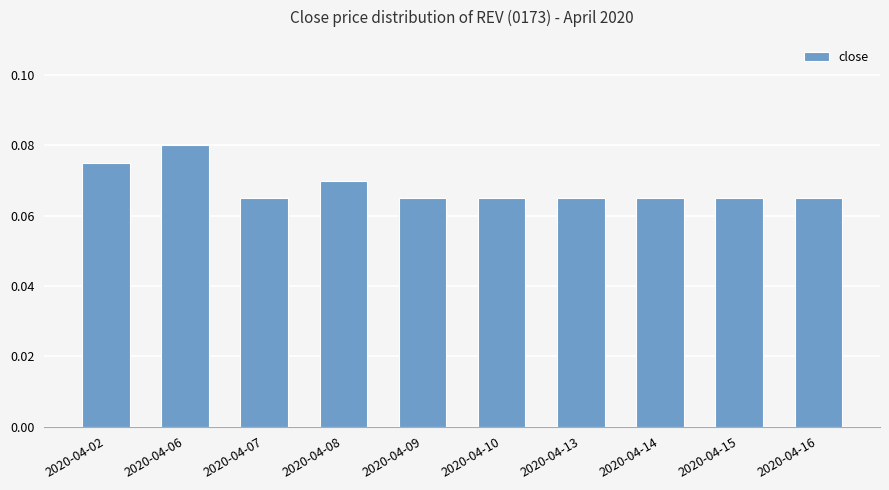

Does the chart contain stacked bars?

No